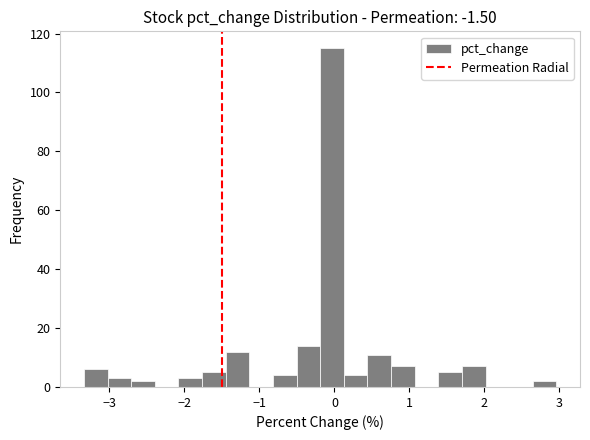

Around what value on the x-axis is the tallest bar? Give the approximate position of its centre, as read against the axis.

0.0